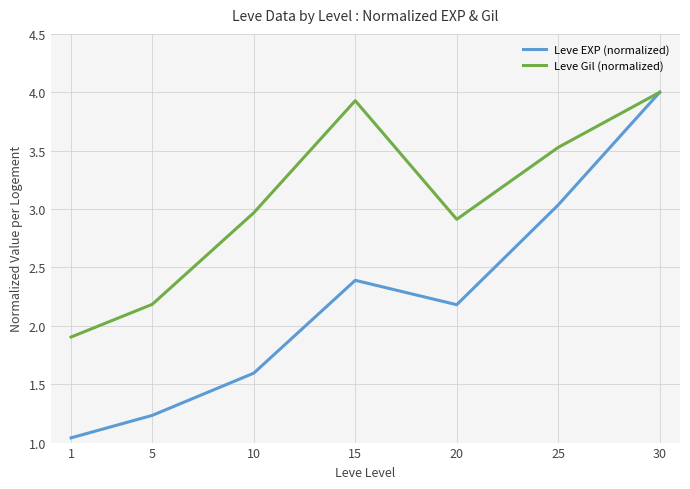

What is the average value of the Leve Gil (normalized) series?

3.1